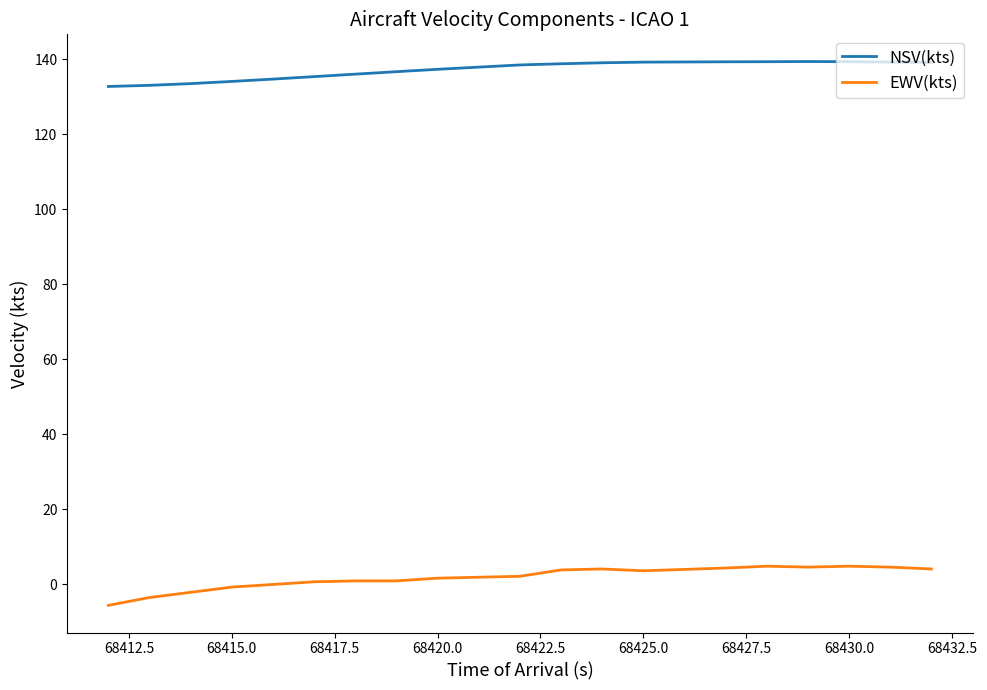

What is the minimum value for EWV(kts)?

-5.6